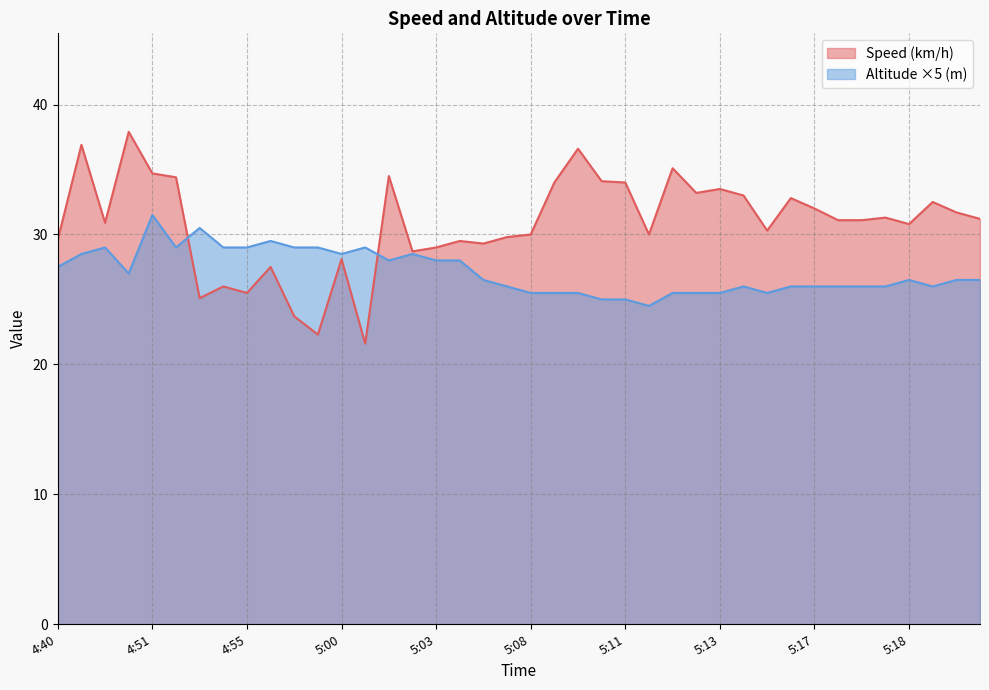

True or false: Speed (km/h) has a value of 29.0 at 5:03.

True